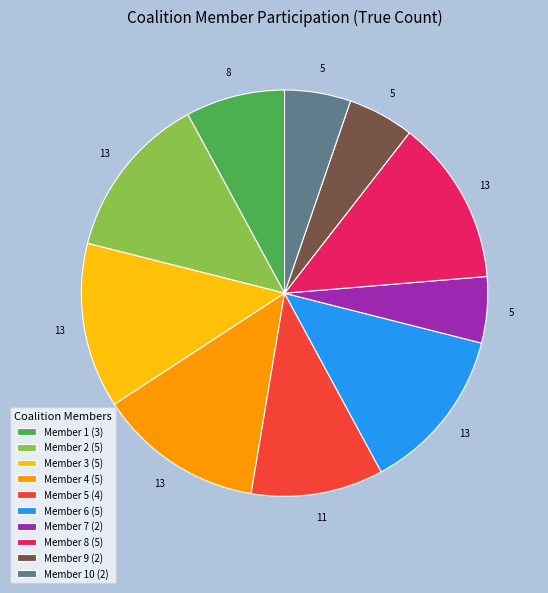

Do Member 4 (5) and Member 6 (5) together represent more than half of the pie?

No